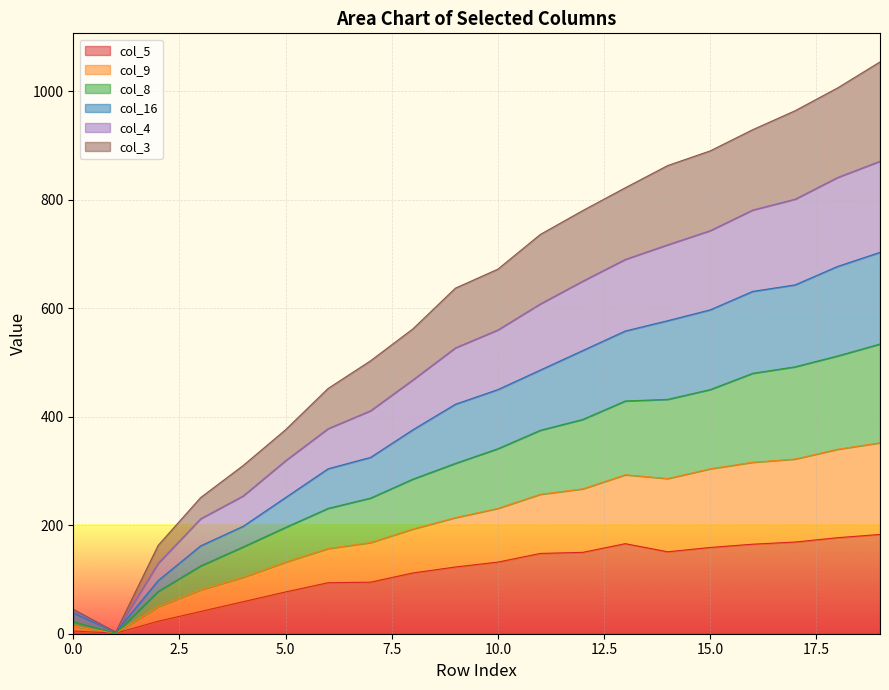

The col_5 series shows 5 at 0.0. True or false?

True